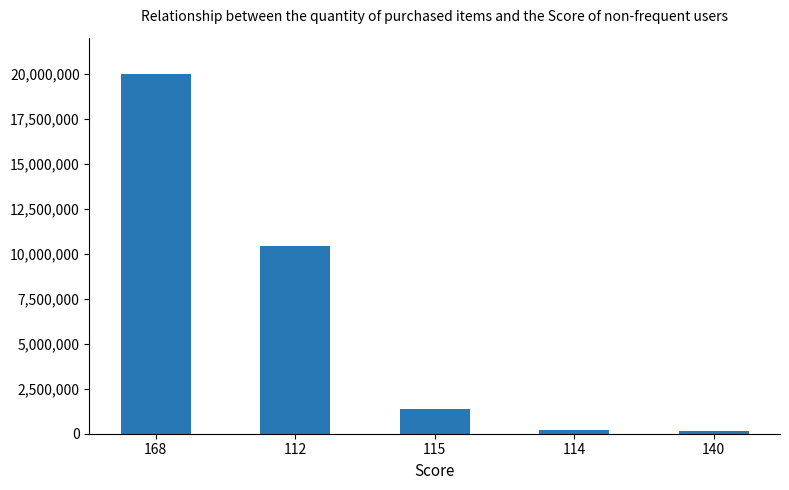

What is the difference between the maximum and second lowest values?

19798198.0